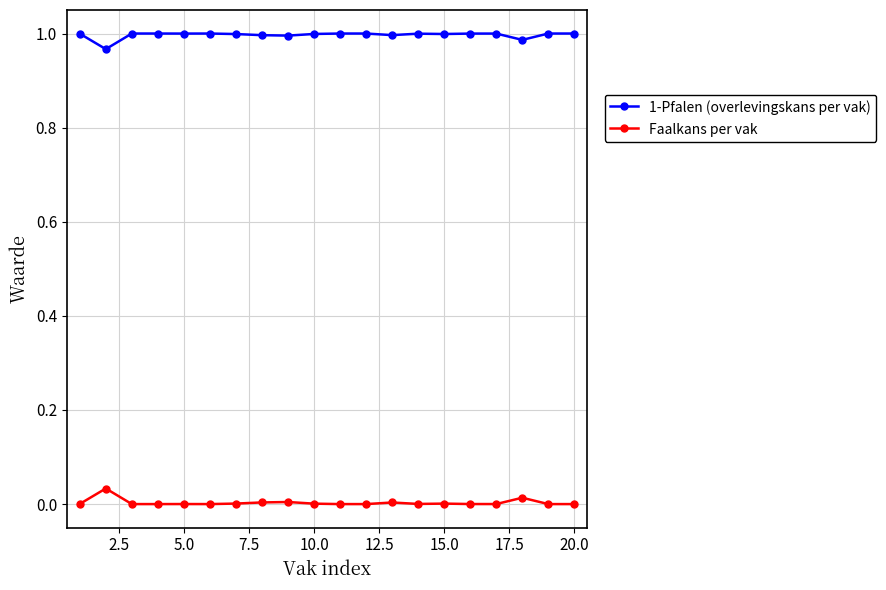

True or false: 1-Pfalen (overlevingskans per vak) and Faalkans per vak intersect in this chart.

False